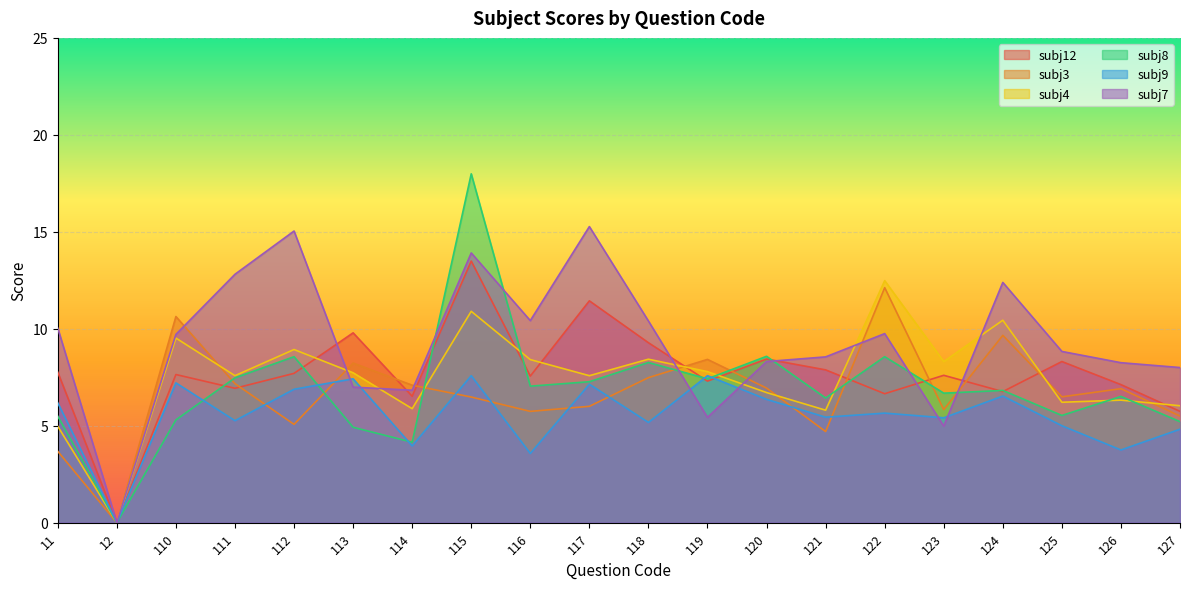

Where is the first local minimum for subj12?

12